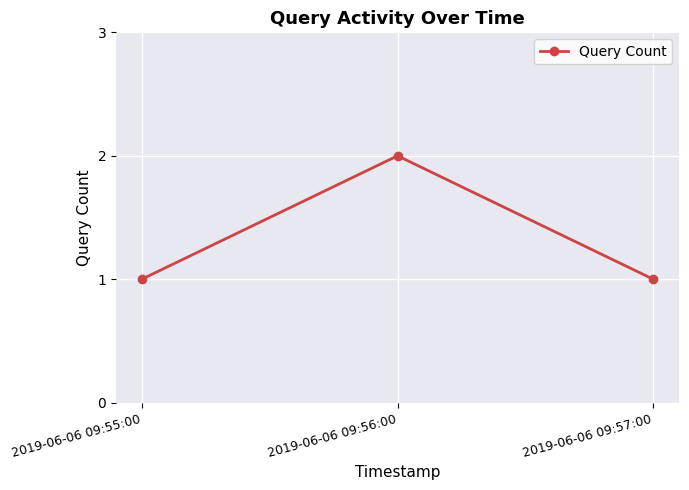

Reading left to right, what are all the values shown in this chart?

2019-06-06 09:55:00=1	2019-06-06 09:56:00=2	2019-06-06 09:57:00=1